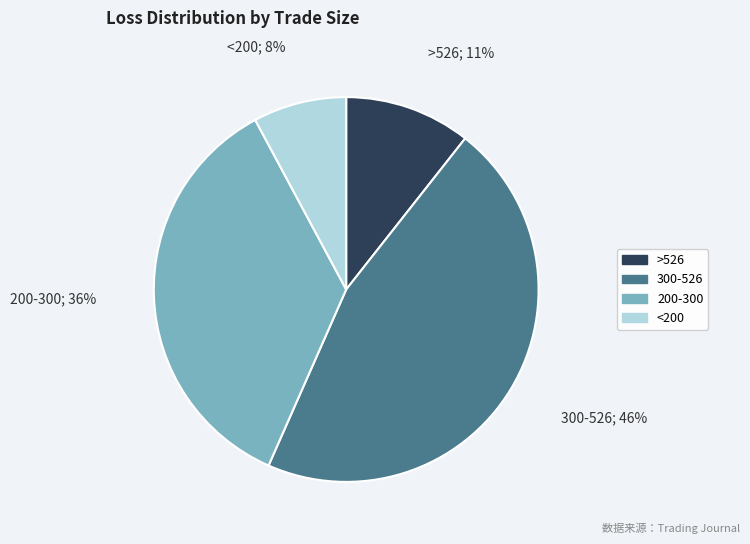

To the nearest percent, what is the average slice percentage?

25%